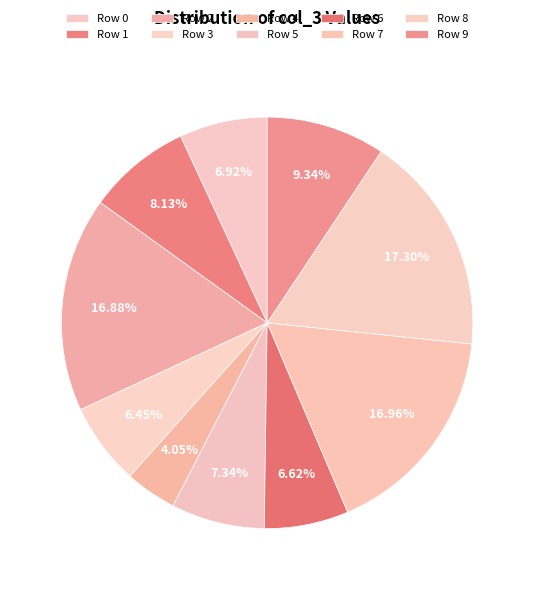

Which slice is the smallest?

Row 4